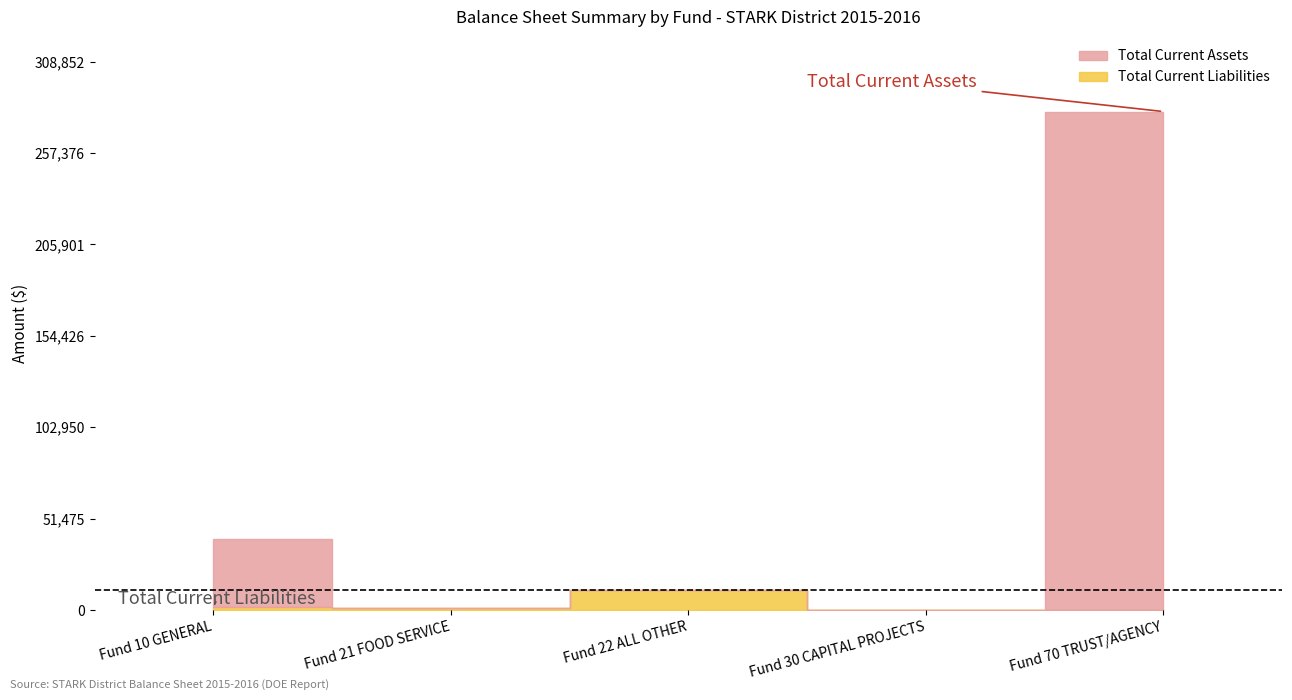

How many lines are shown in the chart?

2